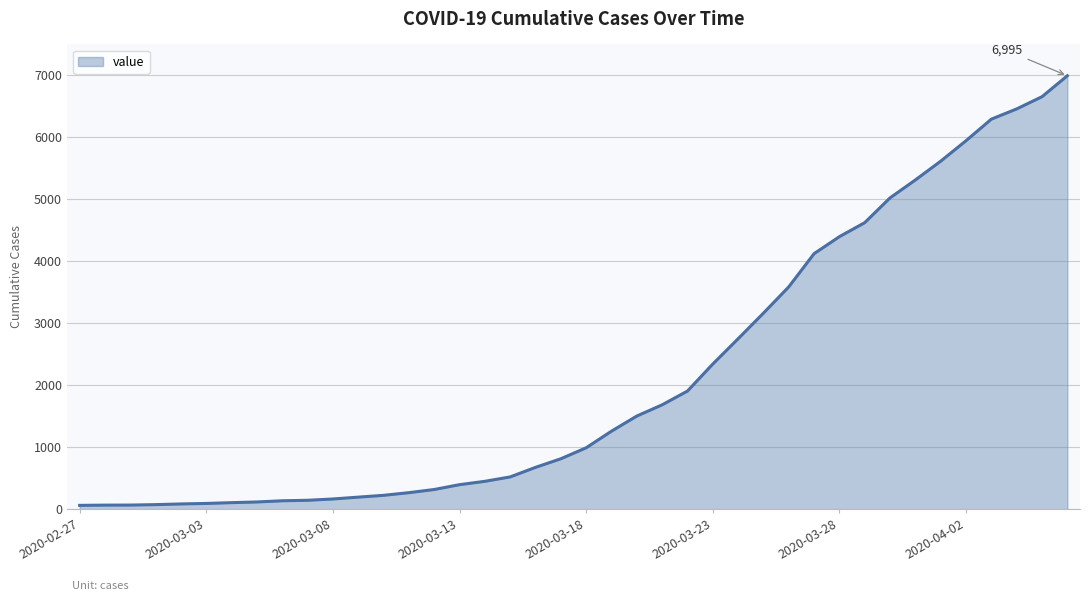

What is the maximum value shown in the chart?

6995